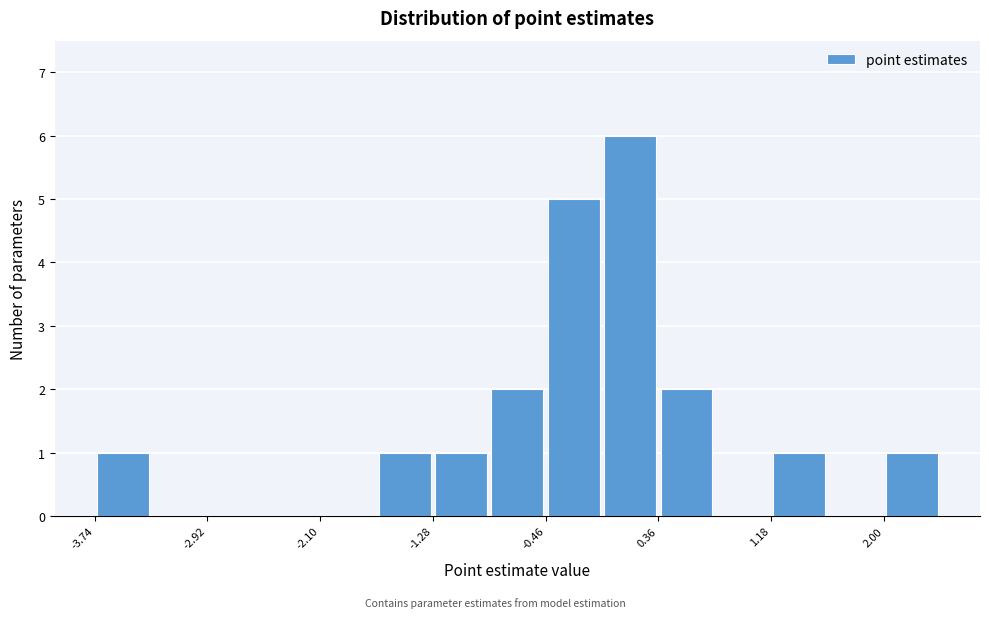

How tall is the bar that spans 1.2 to 1.6 on the x-axis? Neither the bar edges nor the heights are printed on the chart, so give them approximately, as read against the axes.

1